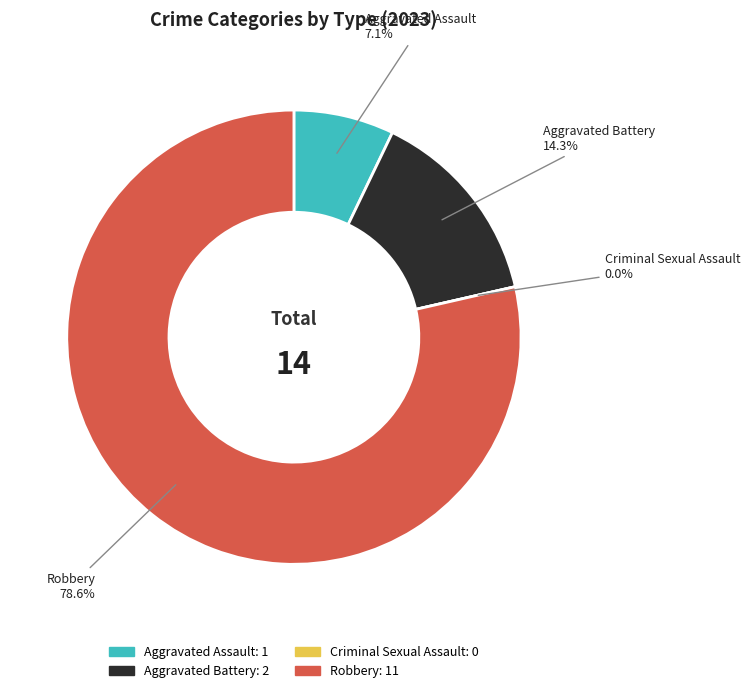

Combined, what portion of the pie is Criminal Sexual Assault and Aggravated Battery?

14.3%